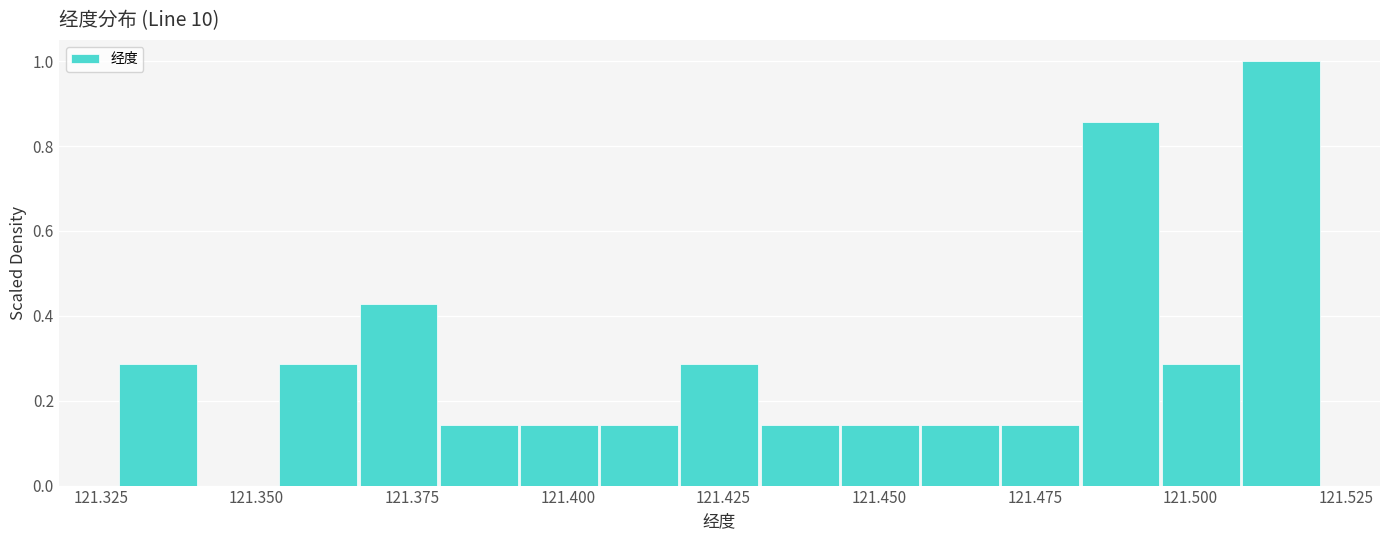

Around what value on the x-axis is the tallest bar? Give the approximate position of its centre, as read against the axis.

121.515